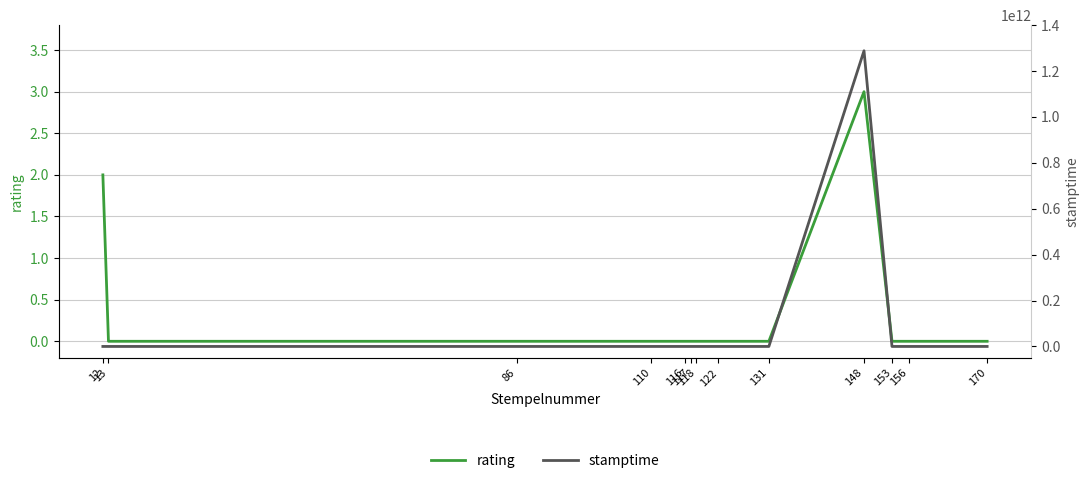

What are all the series names shown in the legend?

rating, stamptime